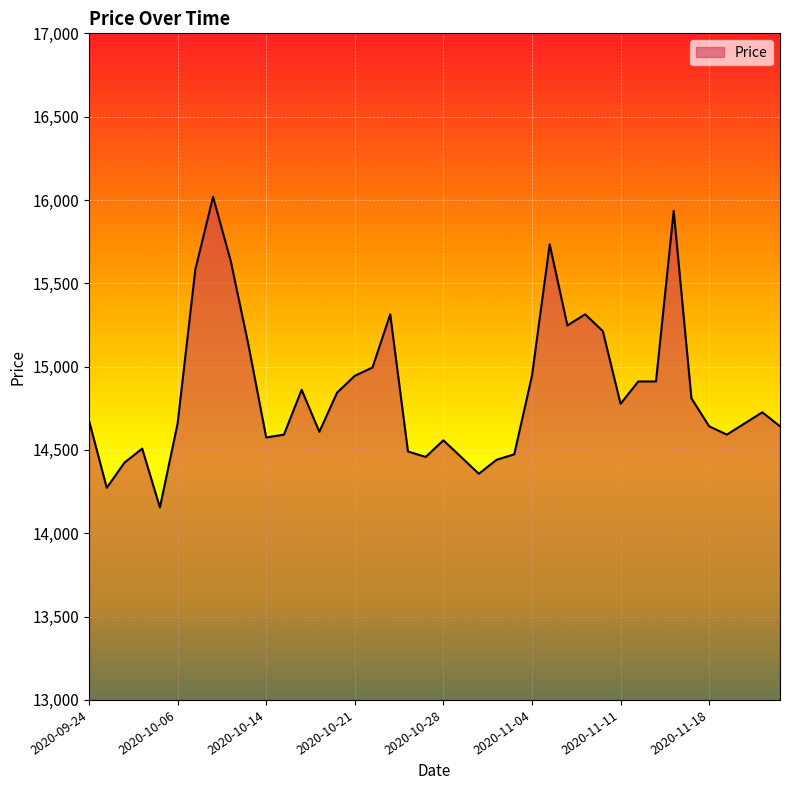

What is the smallest value displayed?

14155